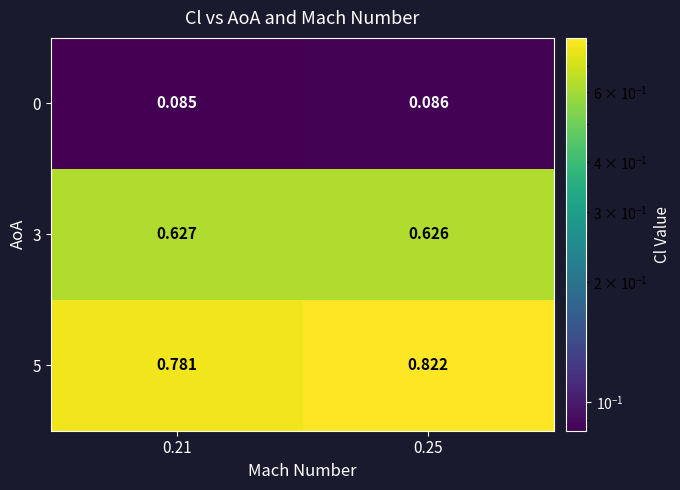

At 0.25, list the series in order from largest to smallest.

5, 3, 0